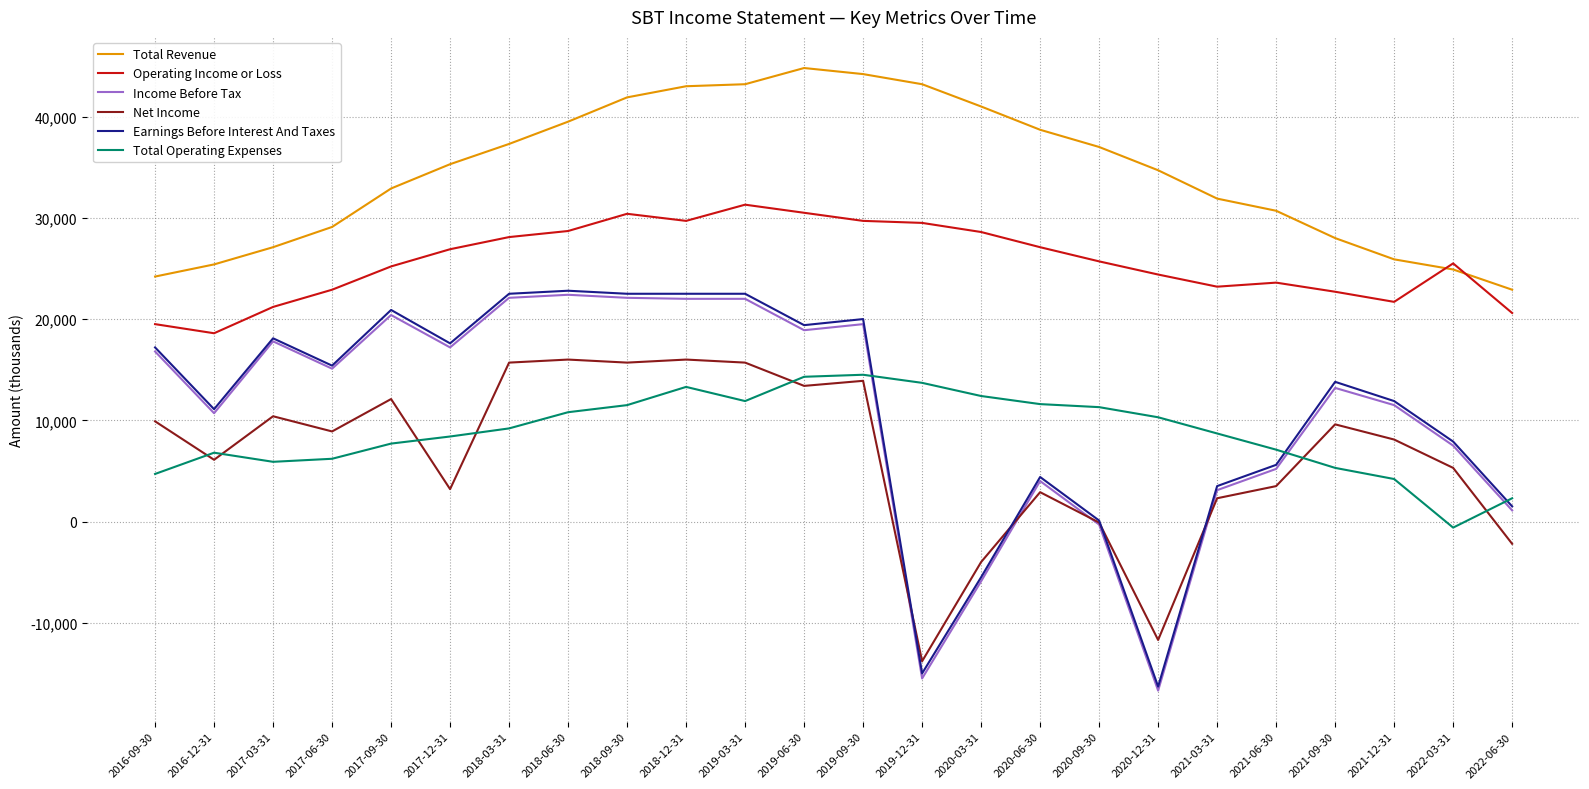

What are all the series names shown in the legend?

Total Revenue, Operating Income or Loss, Income Before Tax, Net Income, Earnings Before Interest And Taxes, Total Operating Expenses